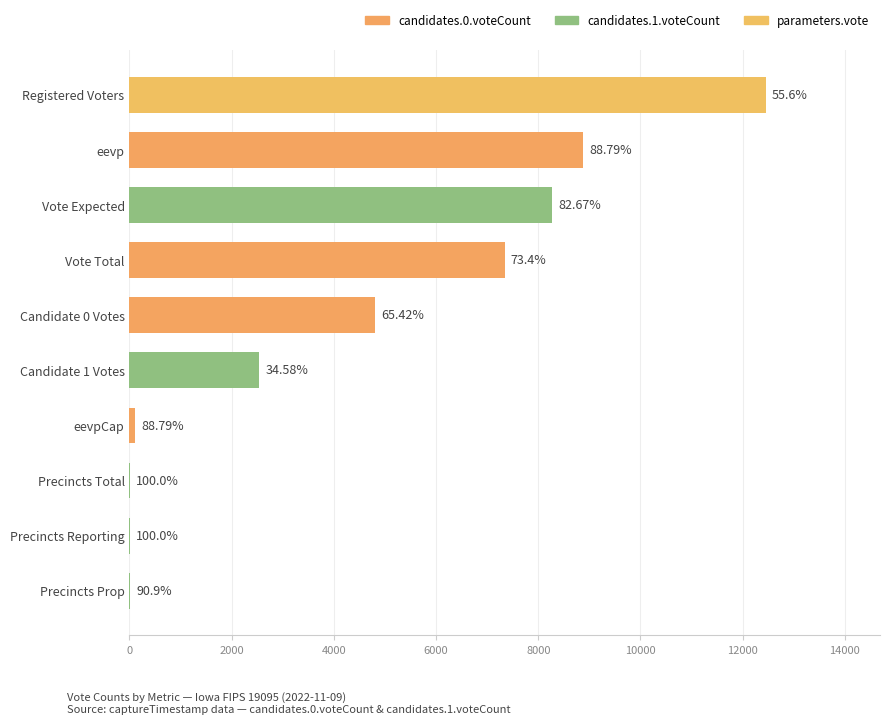

Are the bars horizontal?

Yes